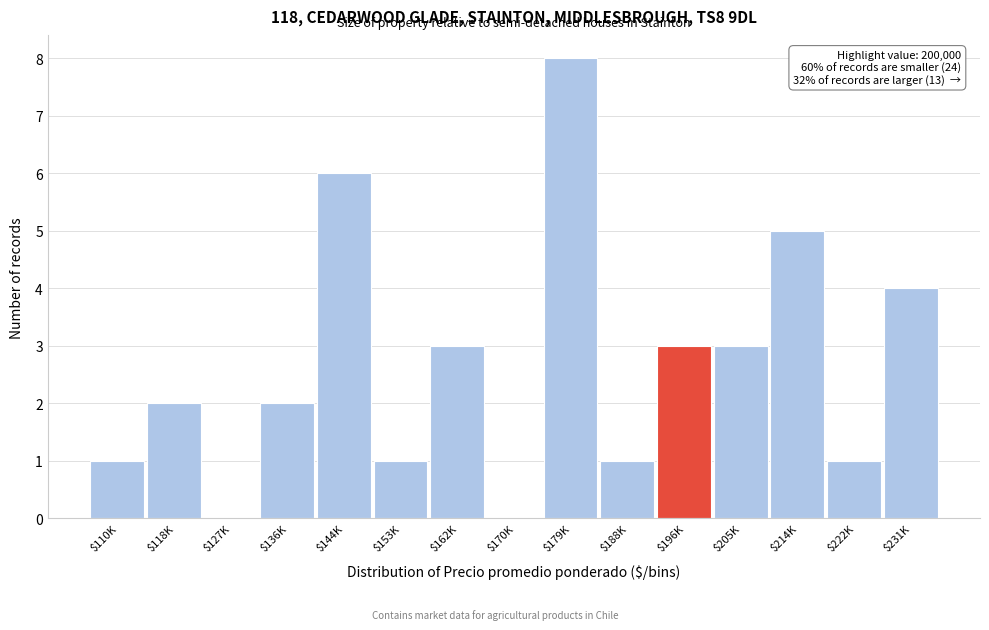

What is the sum of all values?

40